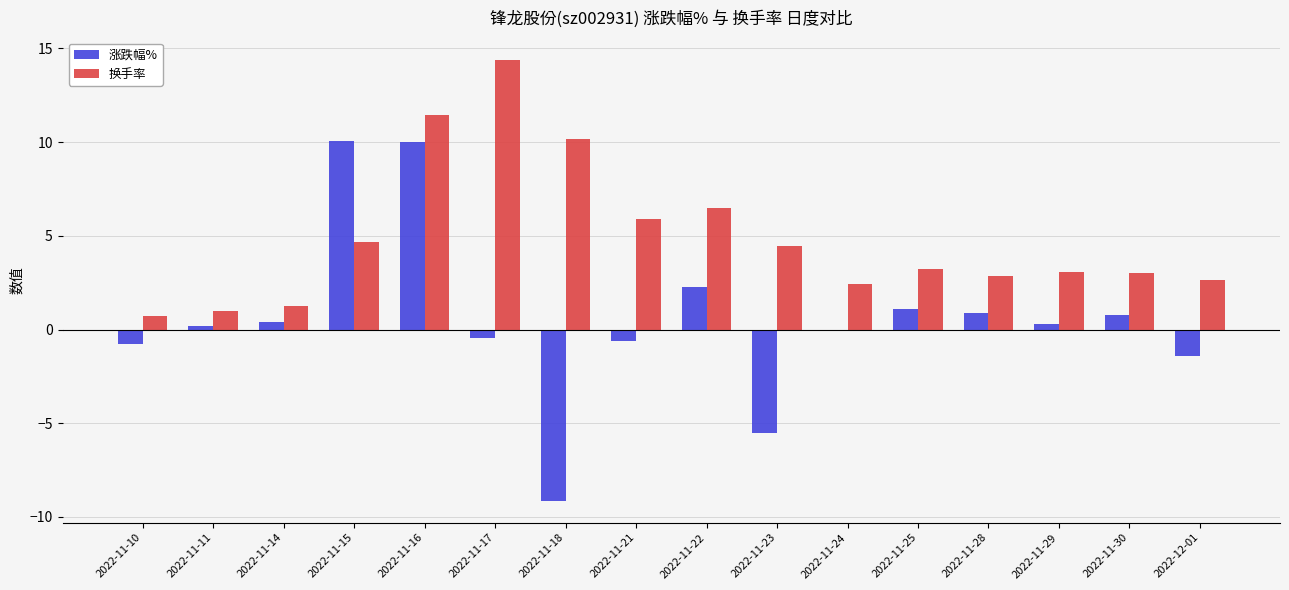

What is the approximate value of 涨跌幅% at 2022-11-10?

-0.8